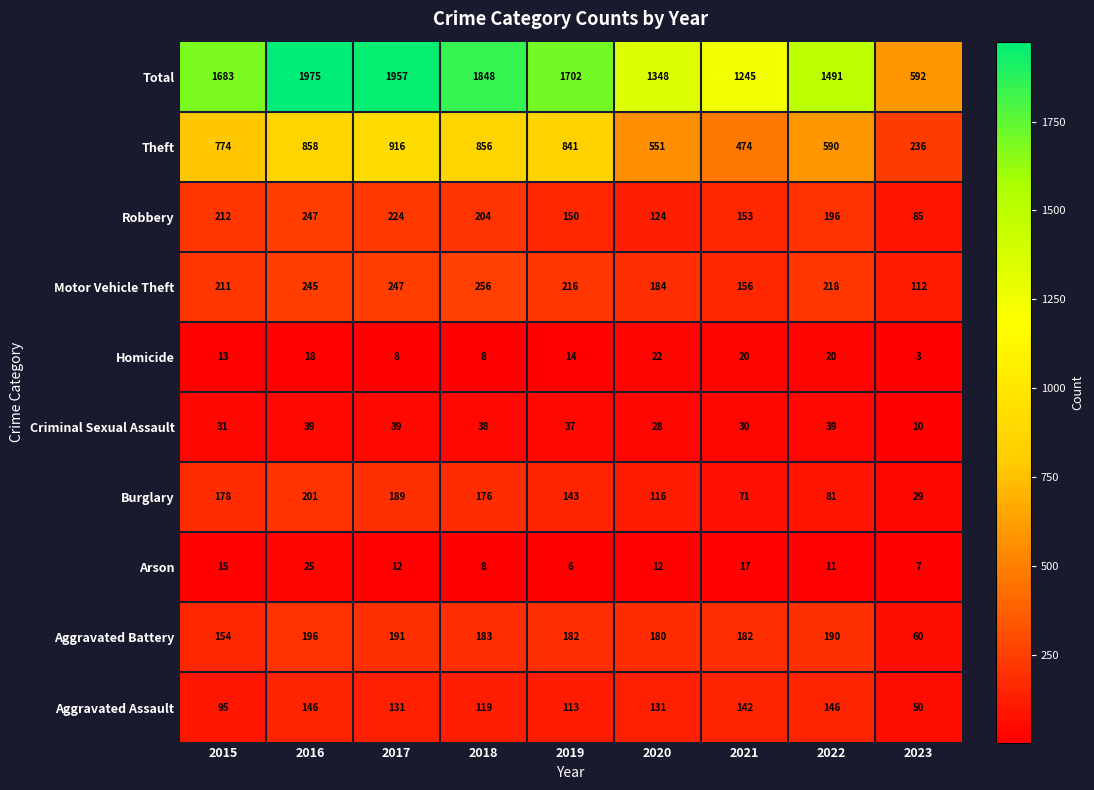

Which series changed the most between 2020 and 2021?

Total